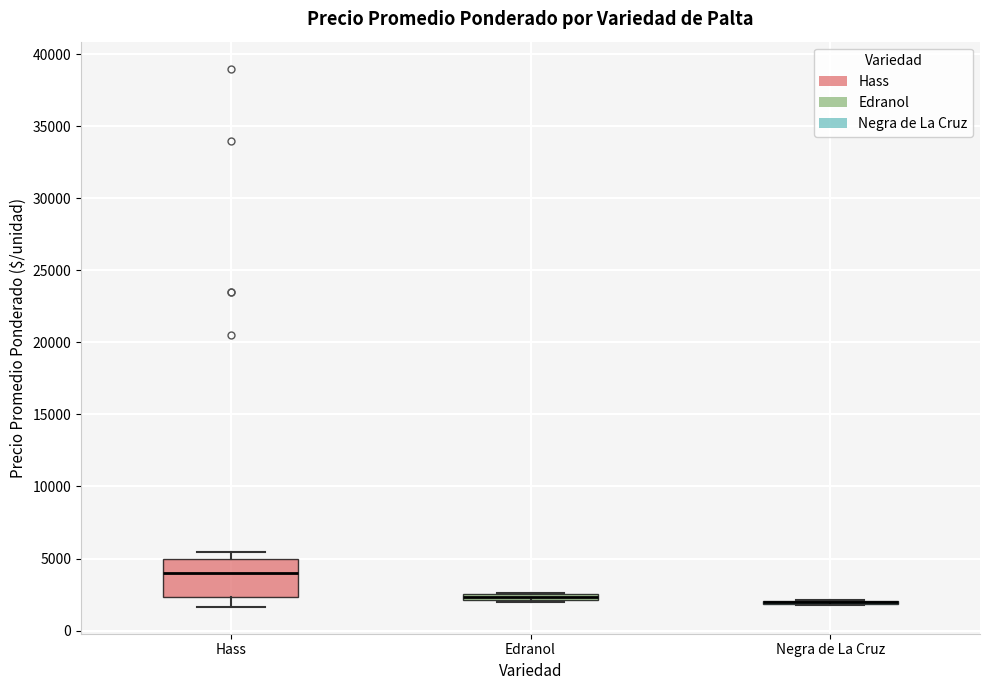

Comparing the boxes themselves (not the whiskers), which one is the tallest?

Hass